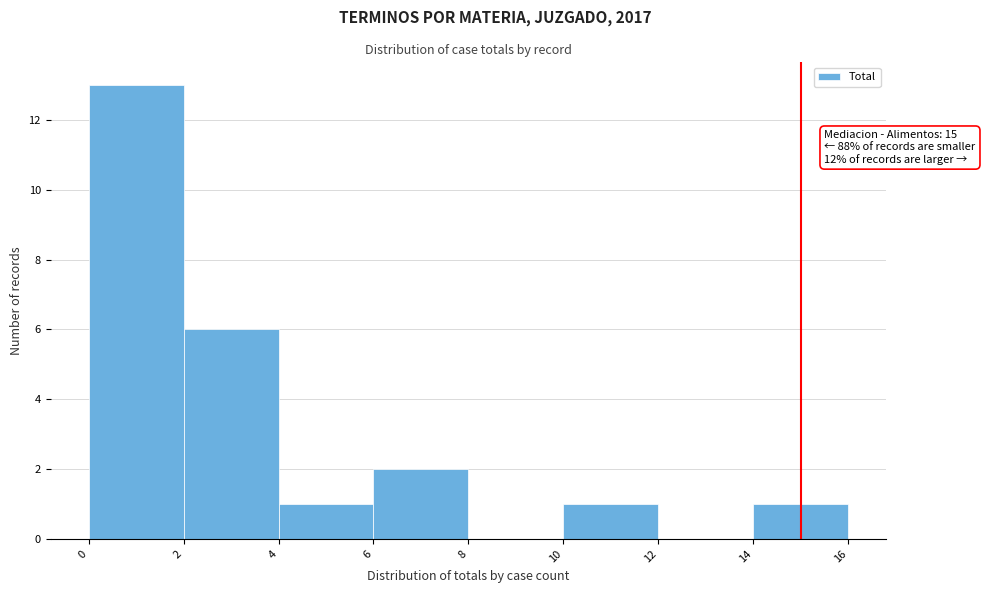

Over which range of the x-axis is the bar tallest?

0 to 2